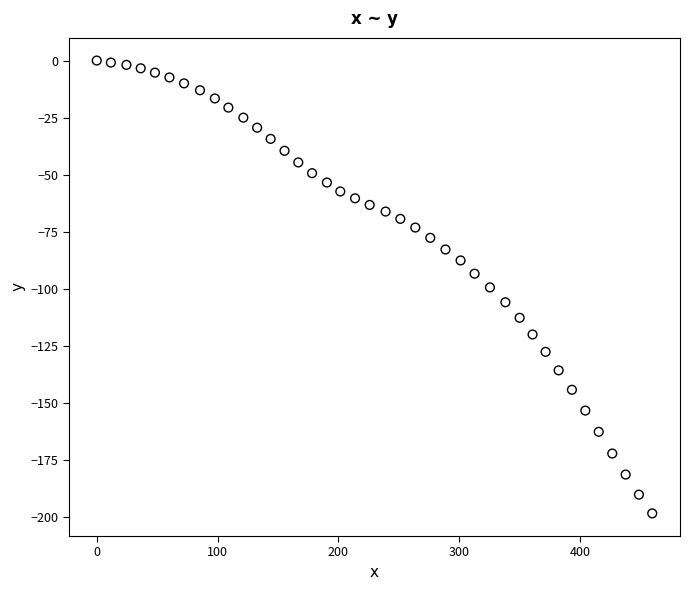

What is the range of Y values (max minus min)?

198.2